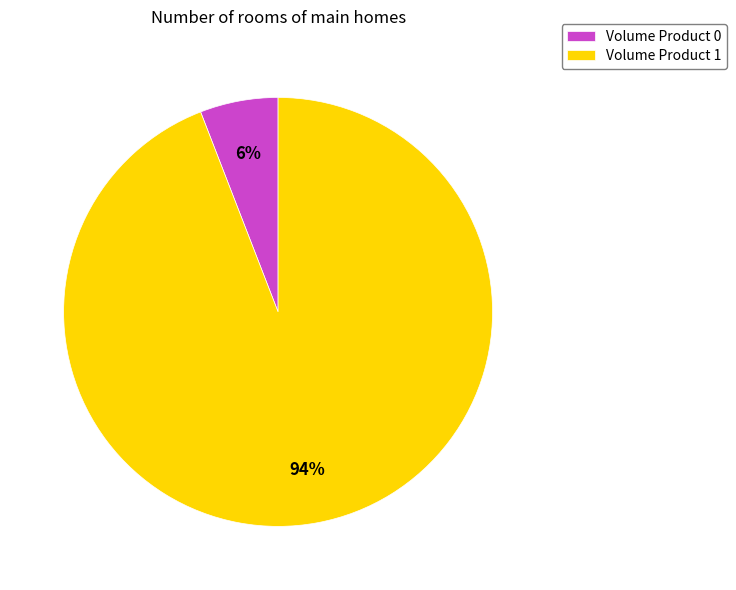

Count the number of slices in the pie.

2